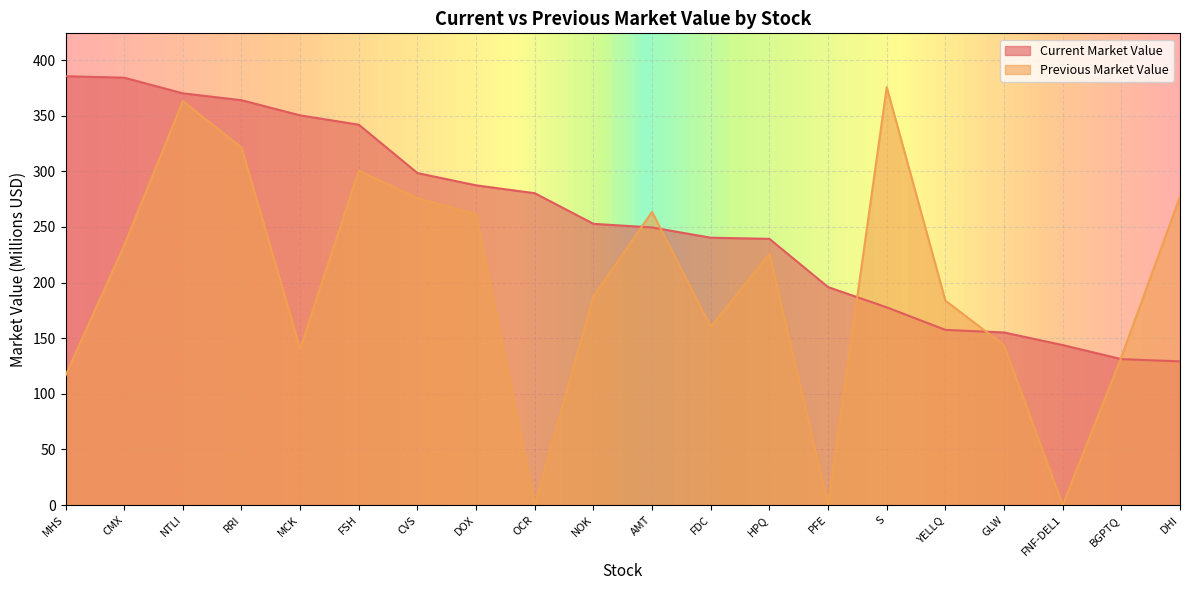

Is the value of Previous Market Value at MHS greater than the value of Current Market Value at PFE?

No